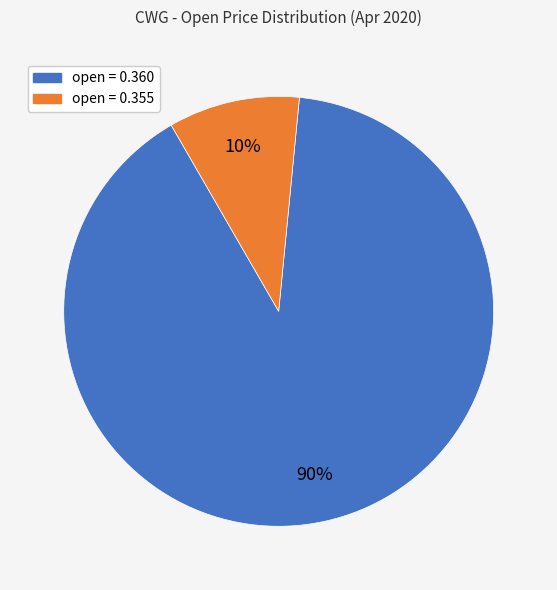

How many segments does this pie chart have?

2